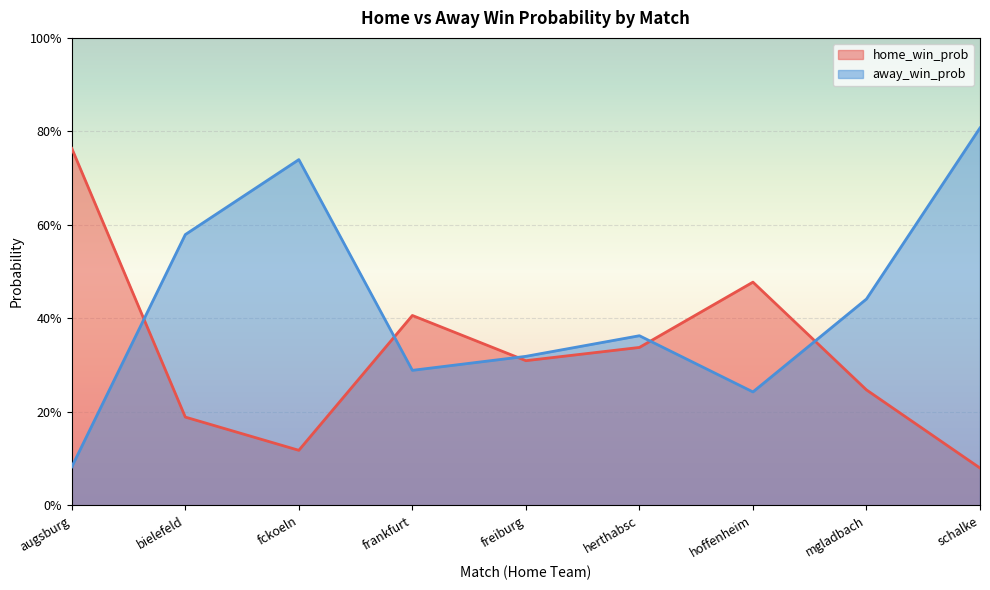

Is it true that home_win_prob equals 0.5 at hoffenheim?

True